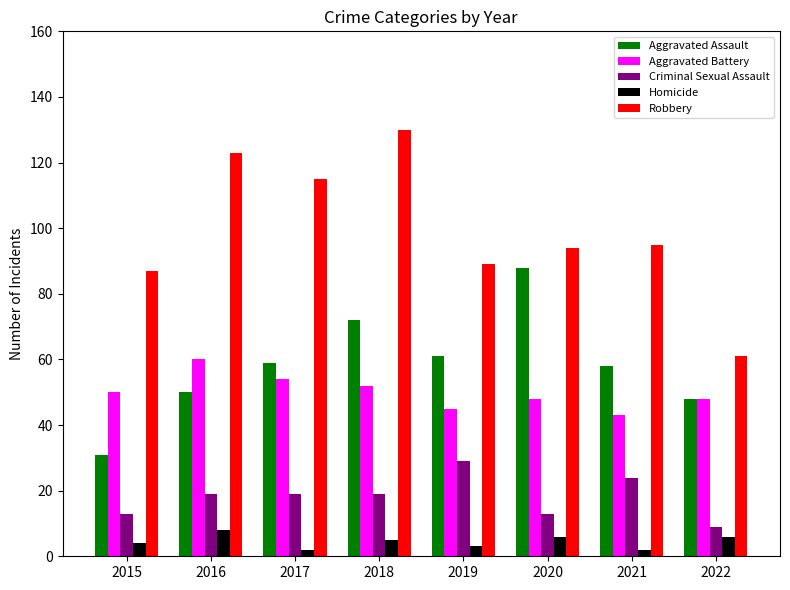

At which category is the sum across all series the highest?

2018